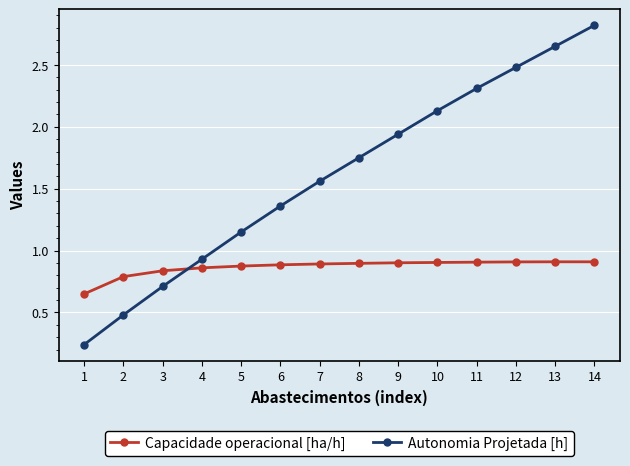

What value does the Autonomia Projetada [h] series have at 3?

0.7